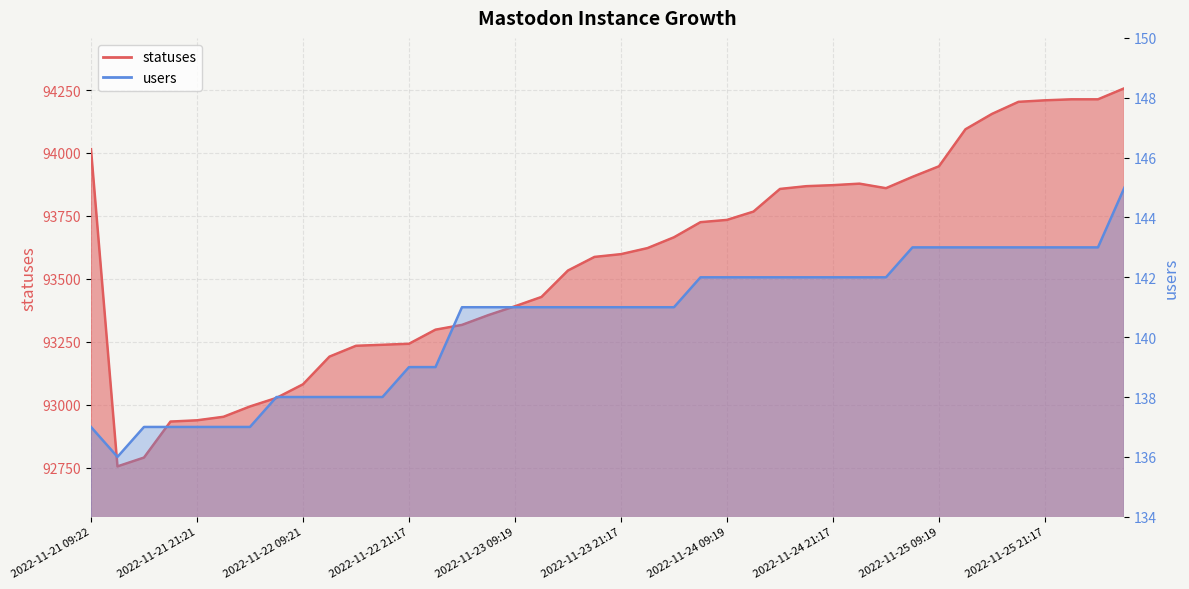

What is the difference between the users values at 2022-11-22 09:21 and 2022-11-25 15:20?

5